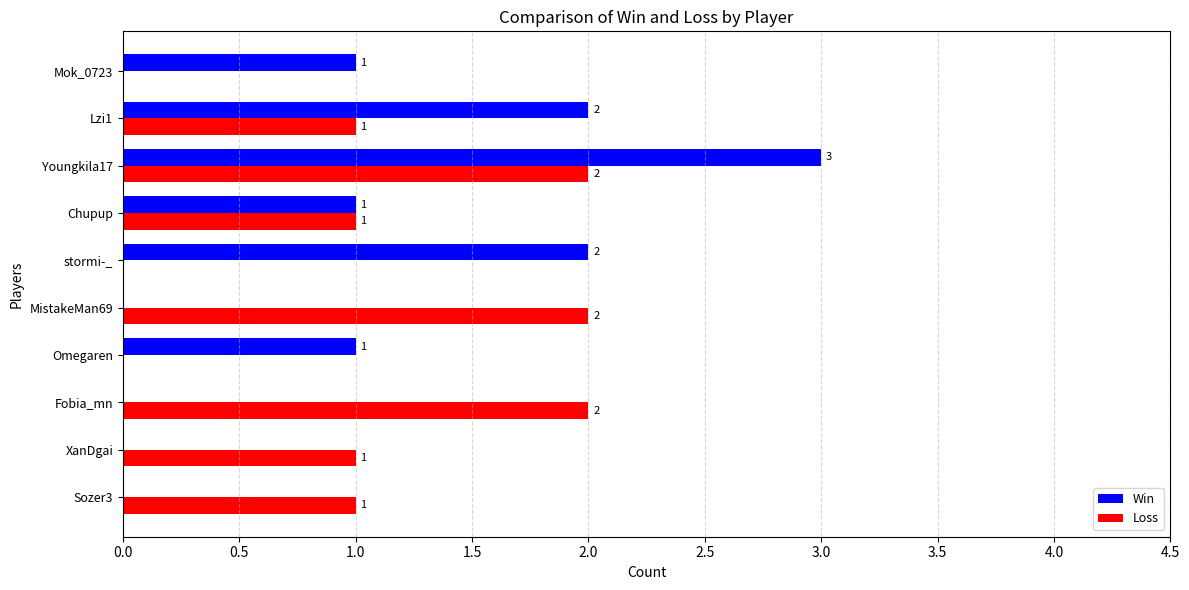

What is the sum of all Loss values?

10